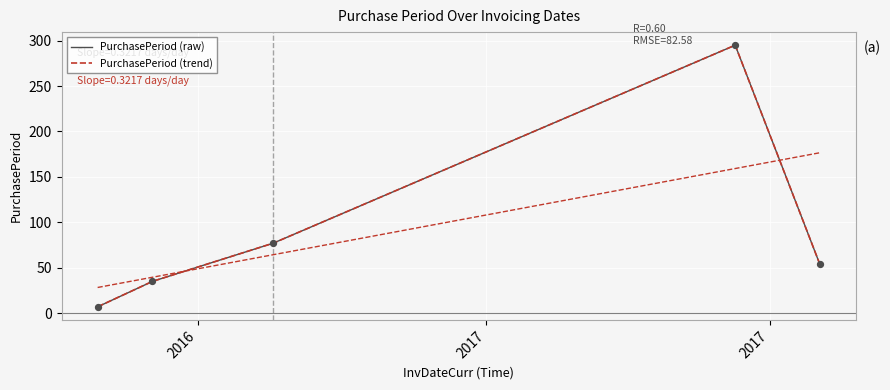

Is the value of PurchasePeriod (trend) at 3 greater than the value of PurchasePeriod (raw) at 2017?

Yes